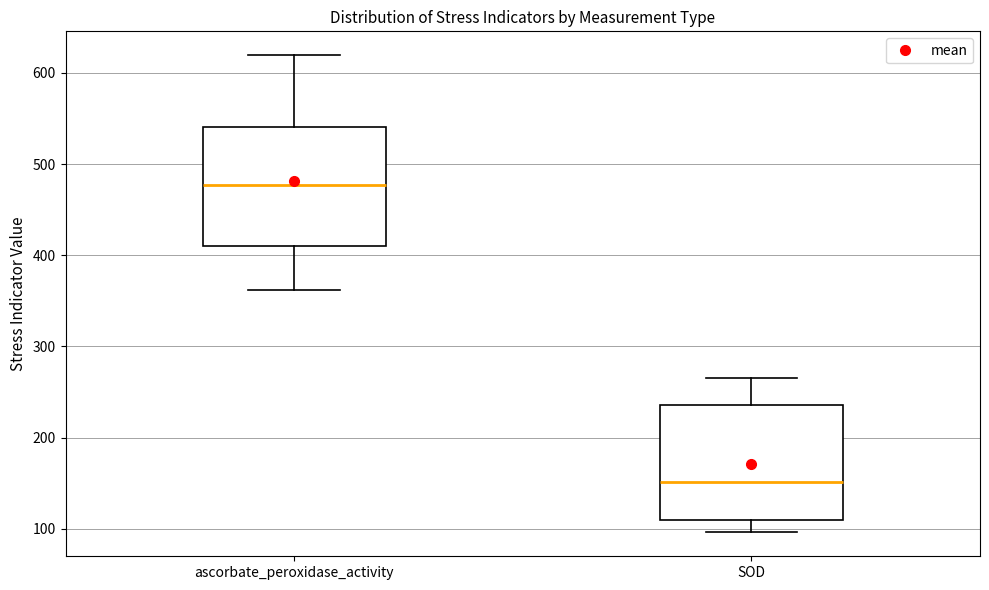

Which box's median line is the highest?

ascorbate_peroxidase_activity